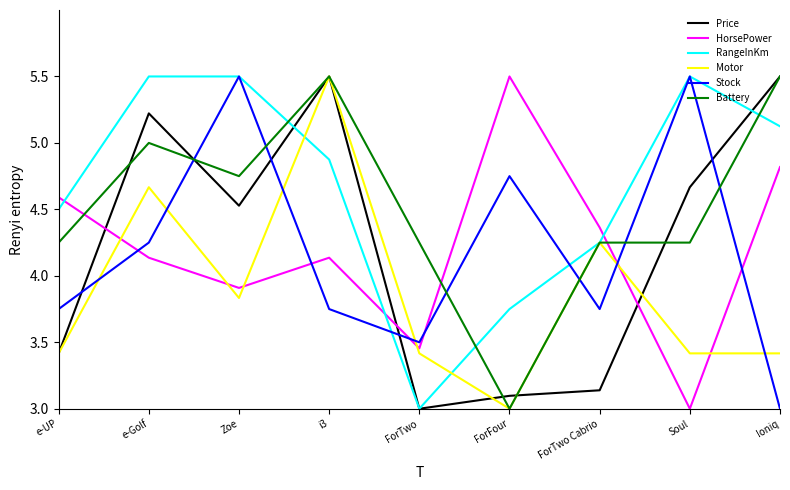

What is the sum of all Battery values?

40.8